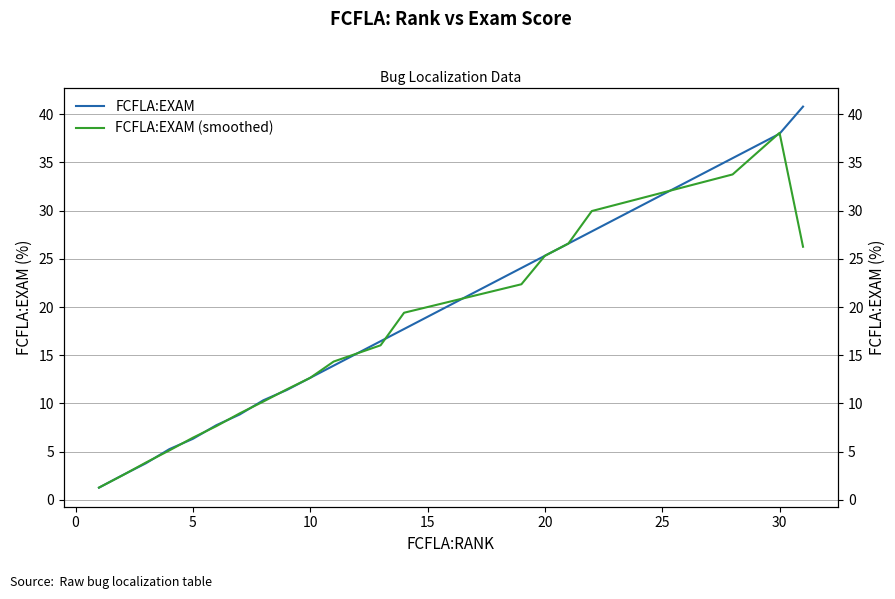

The value of FCFLA:EXAM at 0 is 1.5. True or false?

False